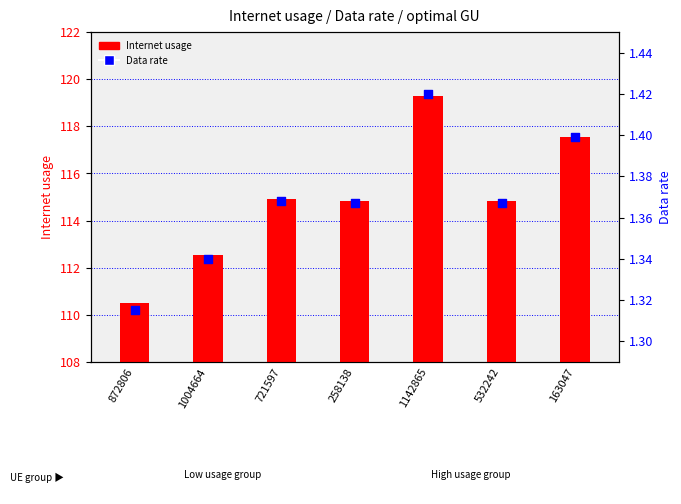

Which series has the largest Y range (max minus min)?

Internet usage